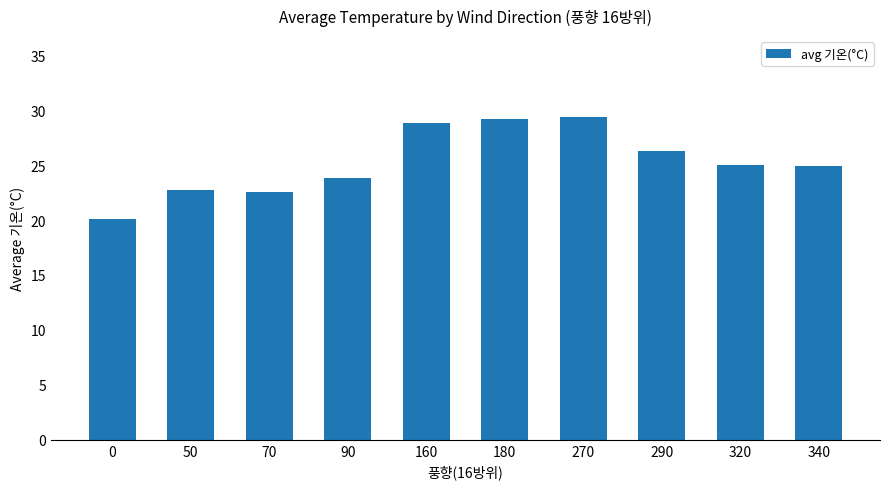

How many data points does each series have?

10